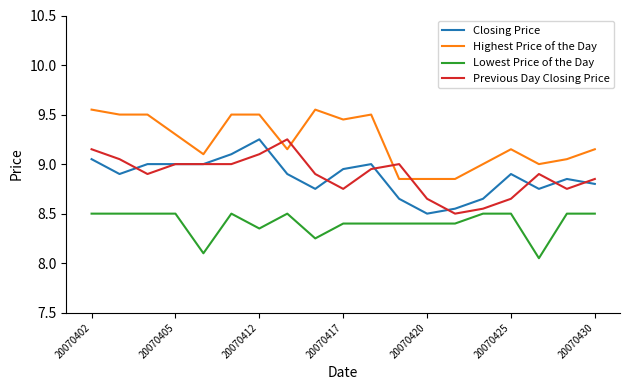

True or false: Highest Price of the Day and Lowest Price of the Day cross at least once.

False